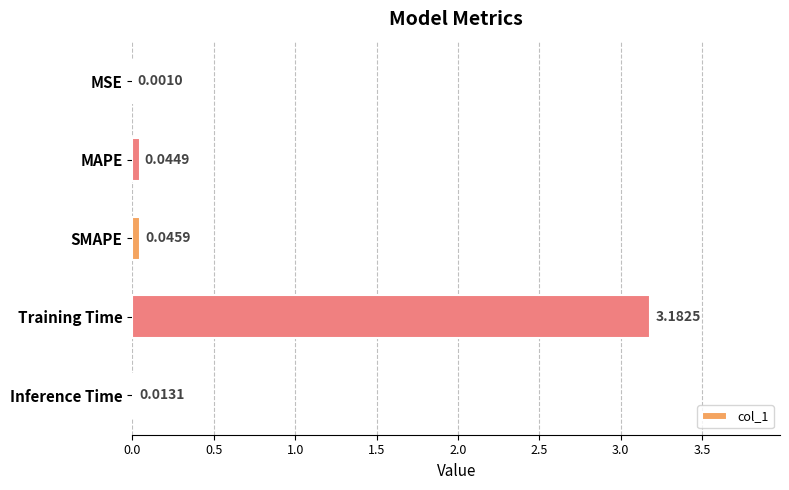

Which category has the highest value across all series?

Training Time